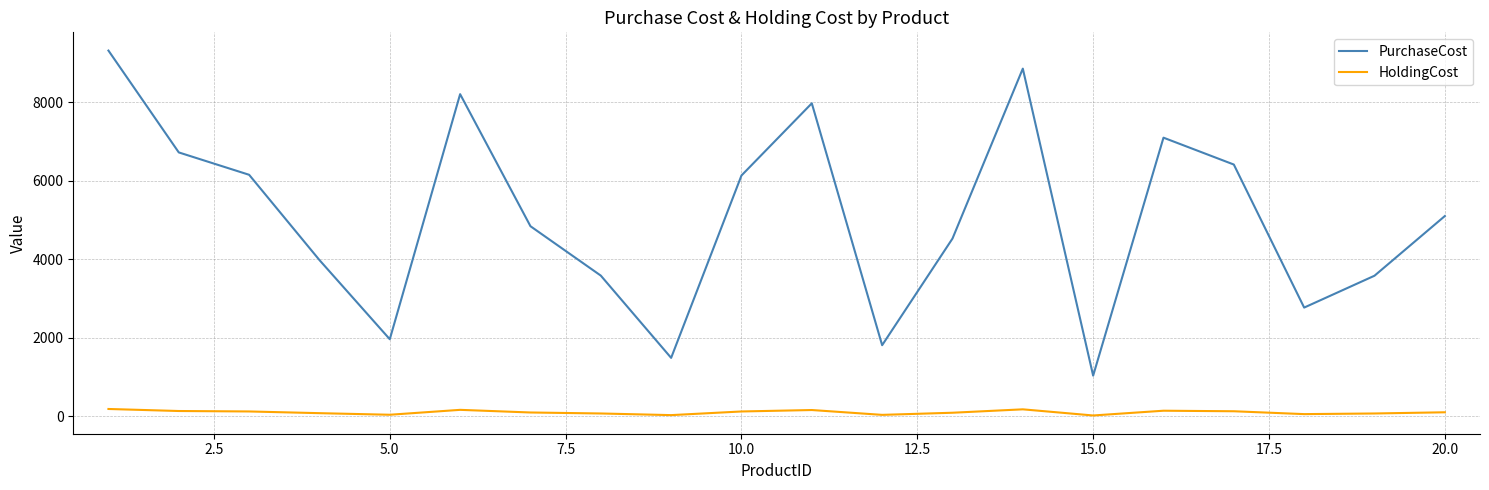

What is the sum of all PurchaseCost values?

101614.0